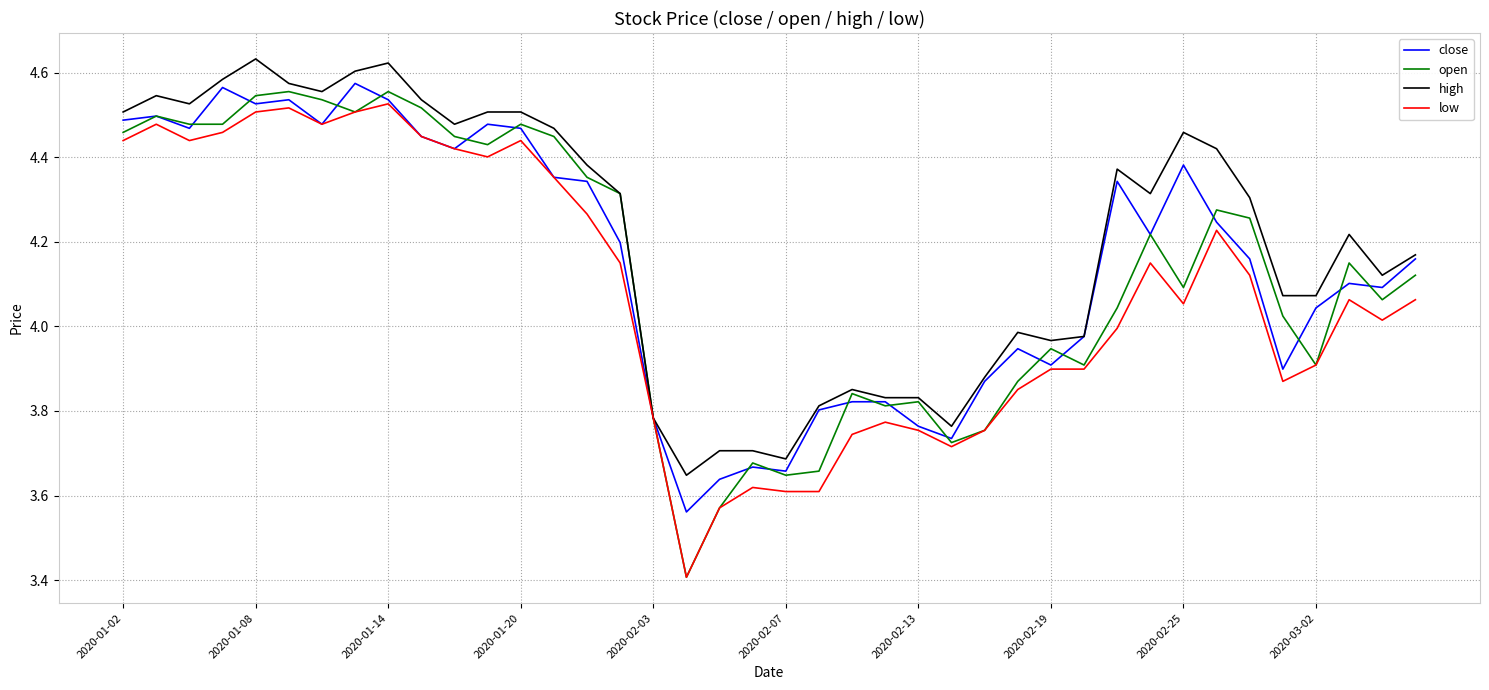

Is this an area chart (filled region under the line)?

No